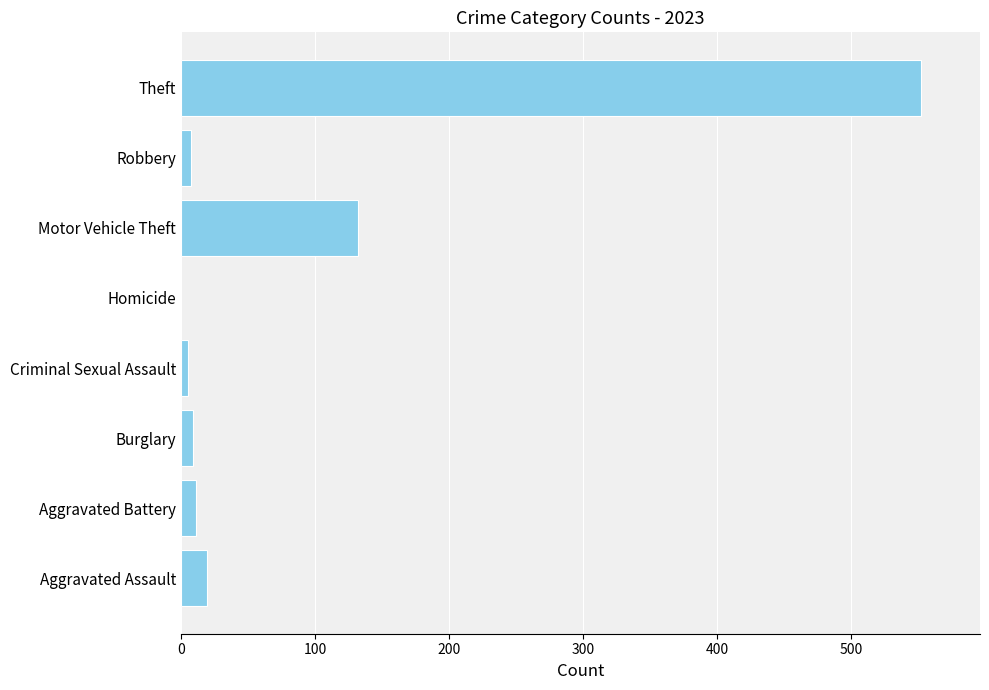

Are the bars horizontal?

Yes